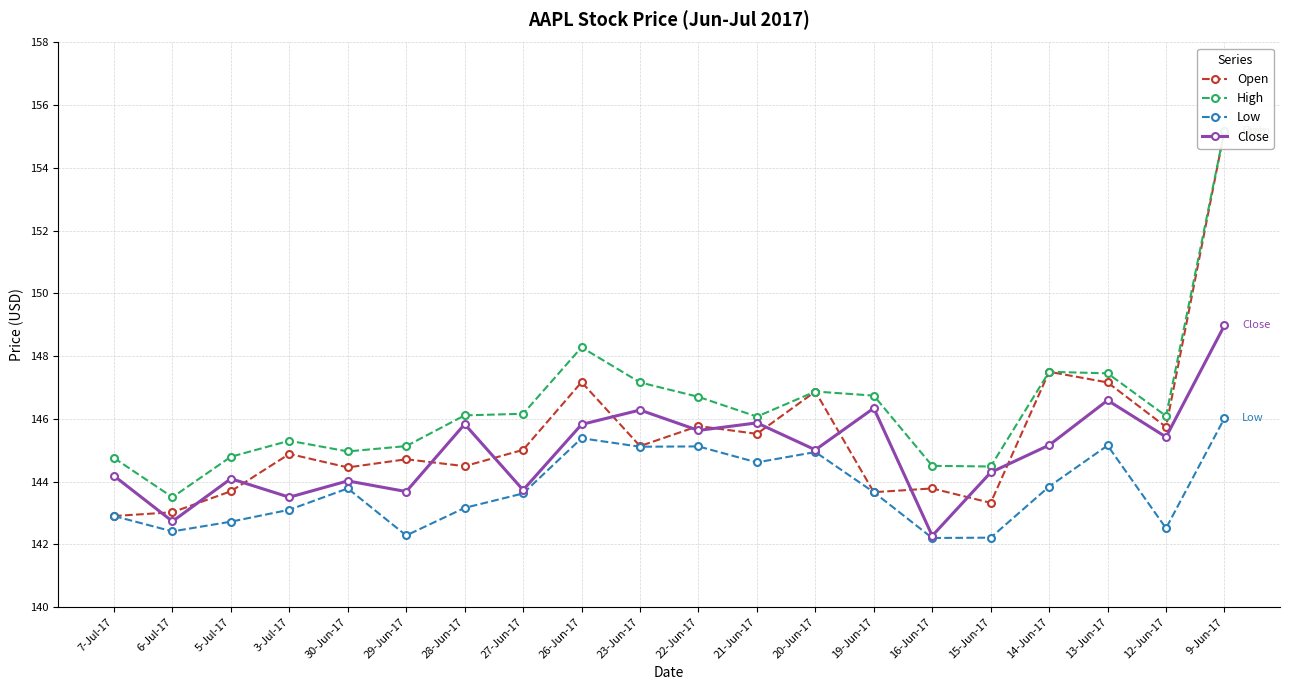

True or false: High and Open cross at least once.

False